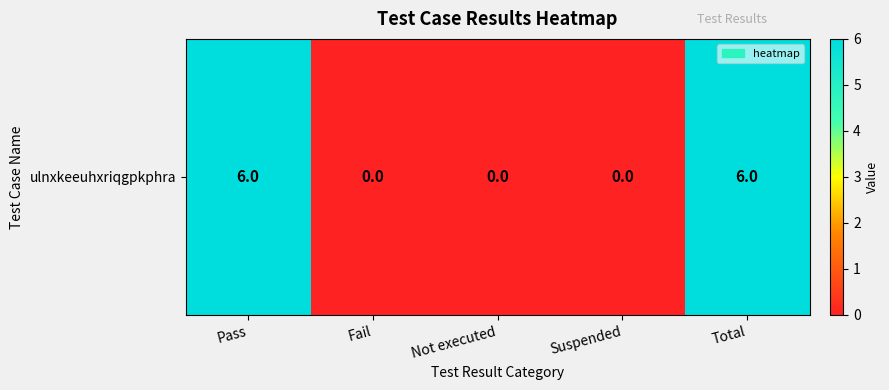

How many values are above zero?

2